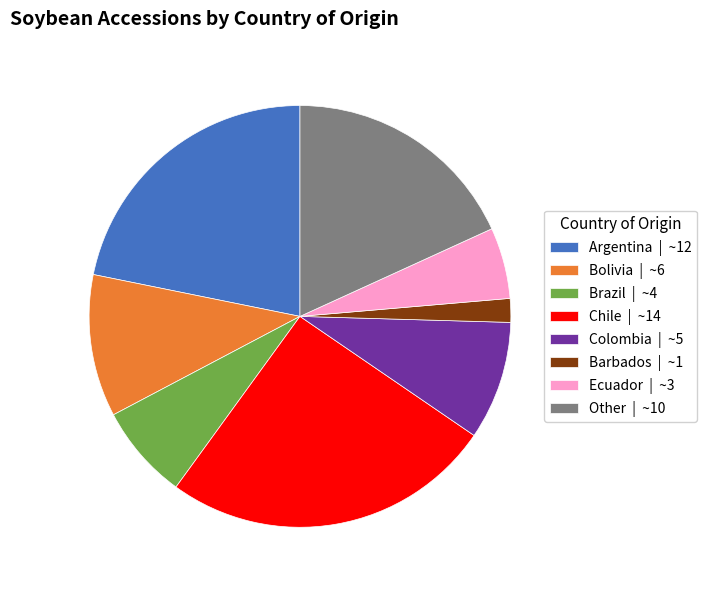

Does any single category account for the majority?

No